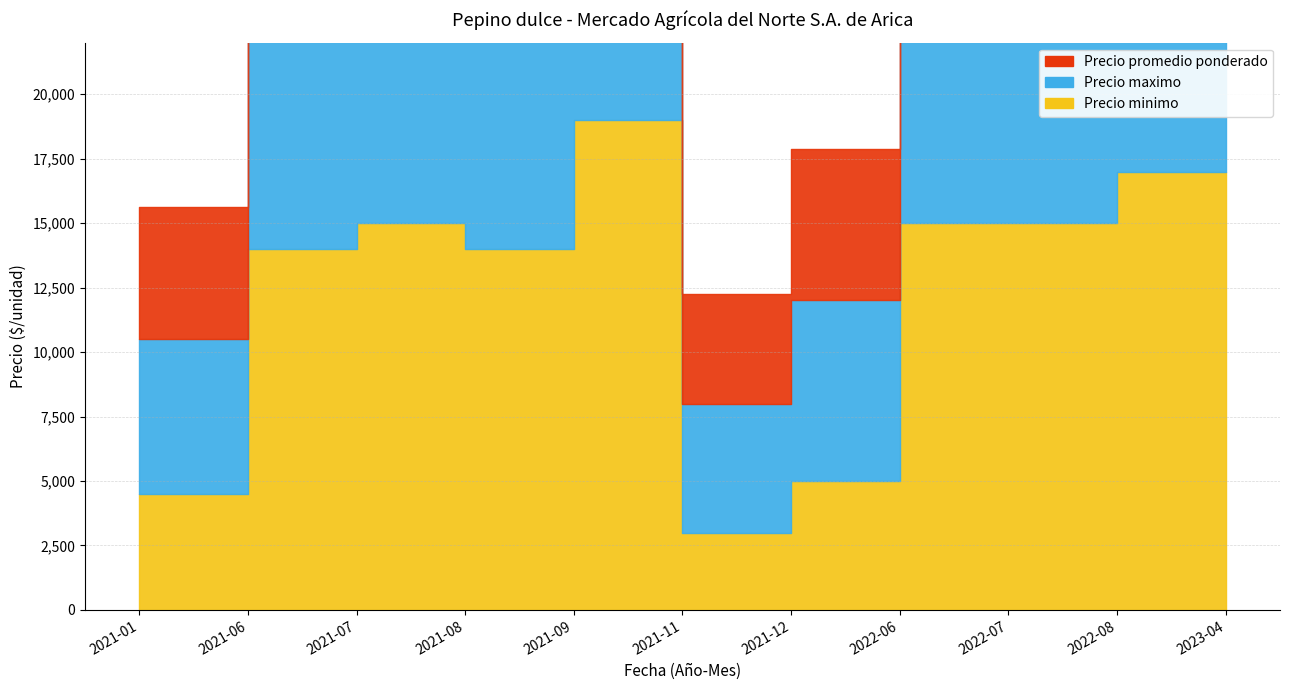

Which series has the largest total across all categories?

Precio maximo